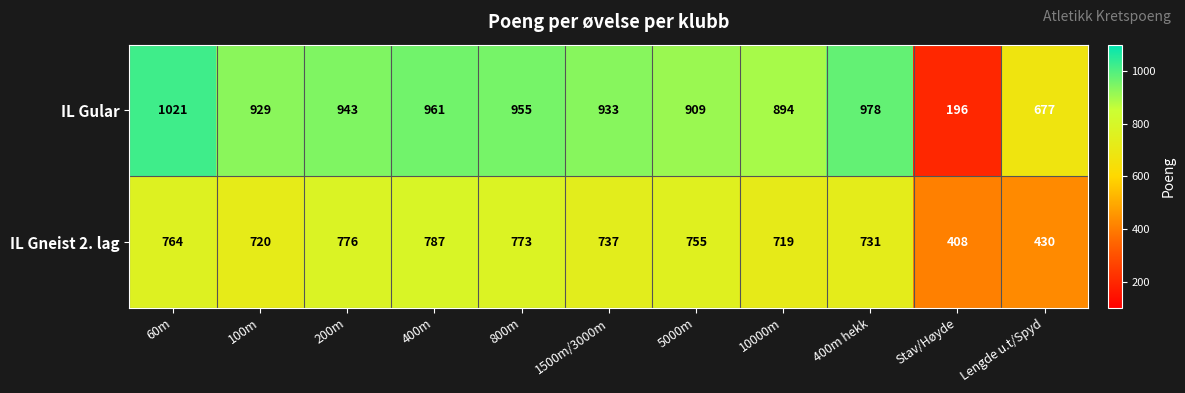

At which category does the chart reach its peak across all series?

60m